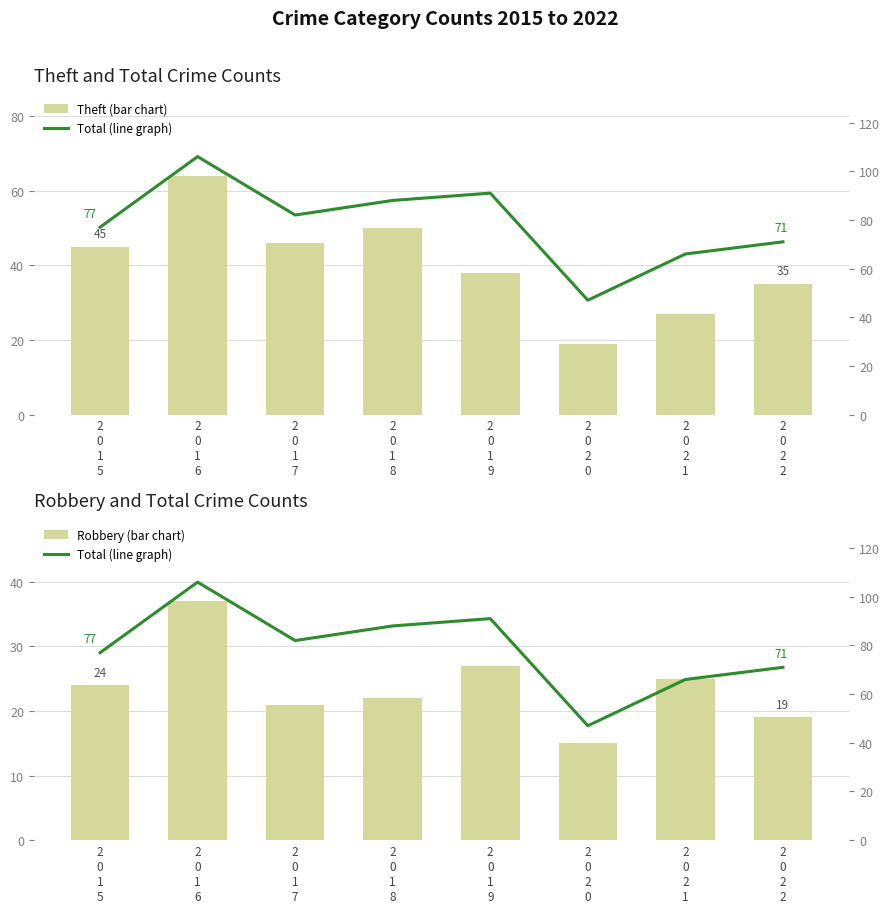

True or false: Robbery (bar chart) has a value of 24 at 2
0
1
5.

True